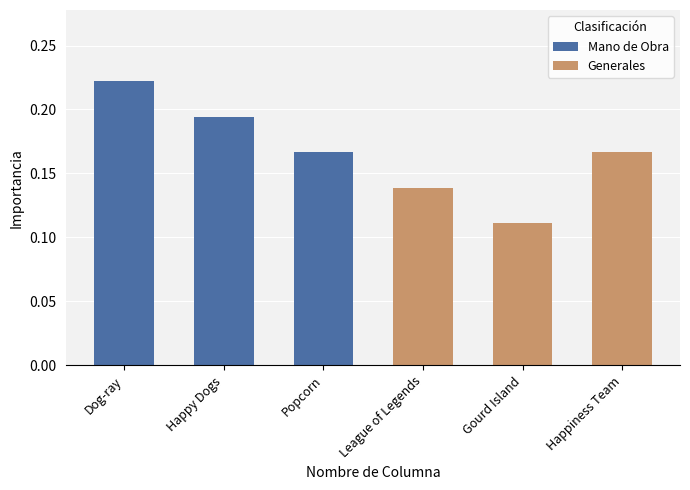

What is the sum of the Mano de Obra values at Happy Dogs and Dog-ray?

0.4